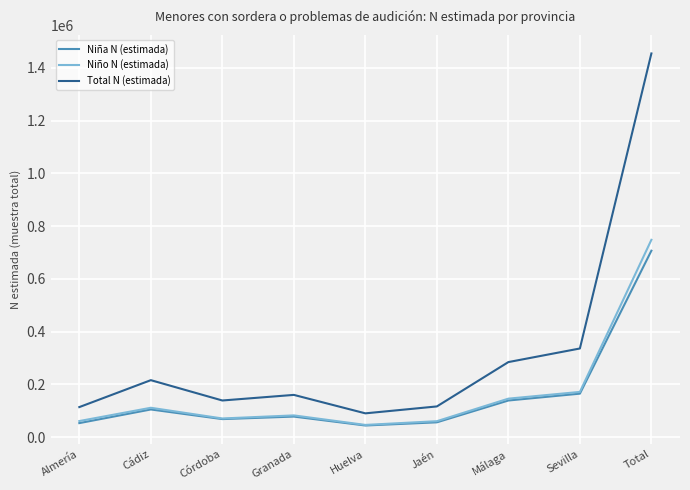

Which series has the widest spread of values?

Total N (estimada)